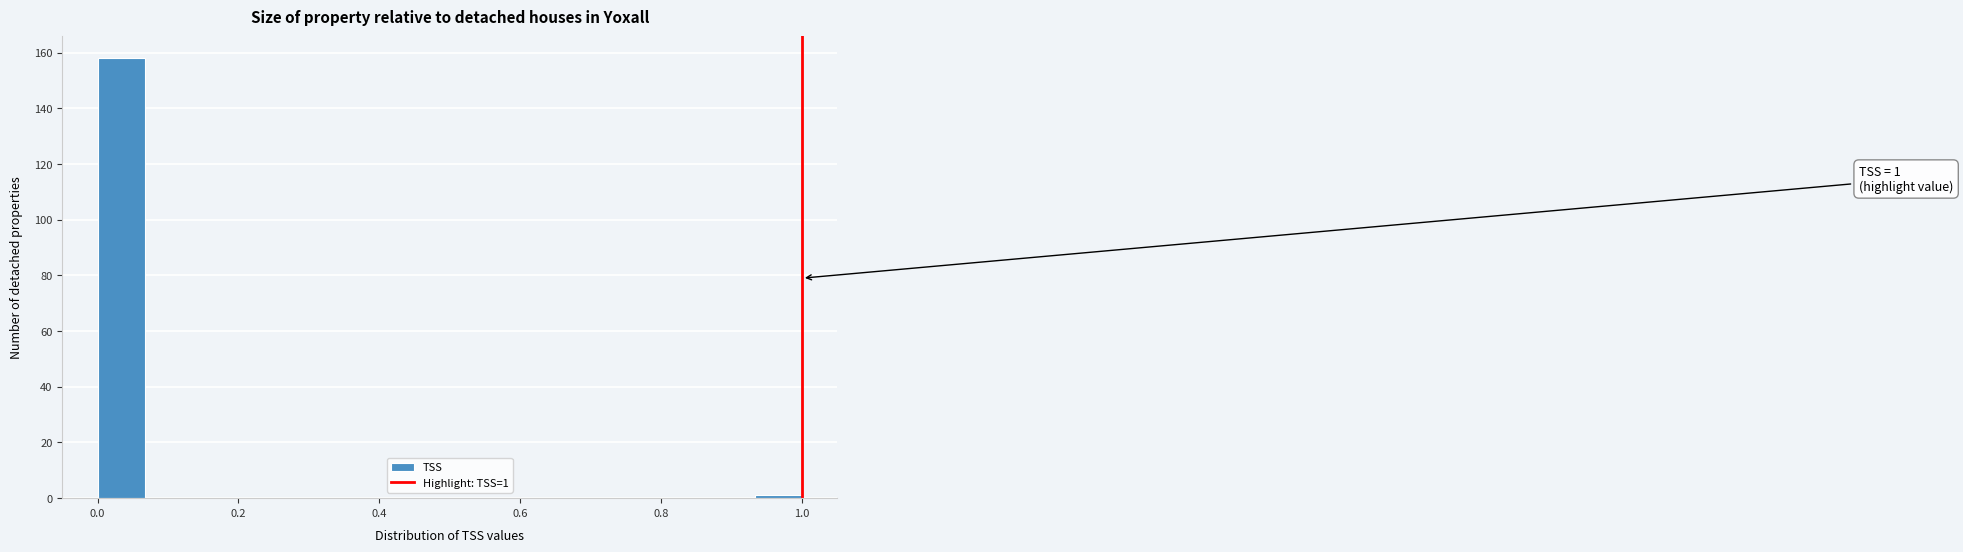

Around what value on the x-axis is the tallest bar? Give the approximate position of its centre, as read against the axis.

0.04